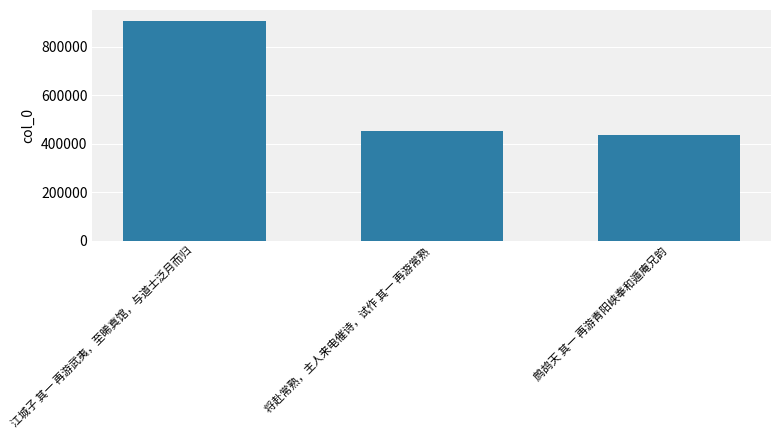

Approximately how many times larger is the value at 将赴常熟，主人来电催诗，试作 其一 再游常熟 compared to 鹧鸪天 其一 再游青阳峡奉和遁庵兄韵?

1.0